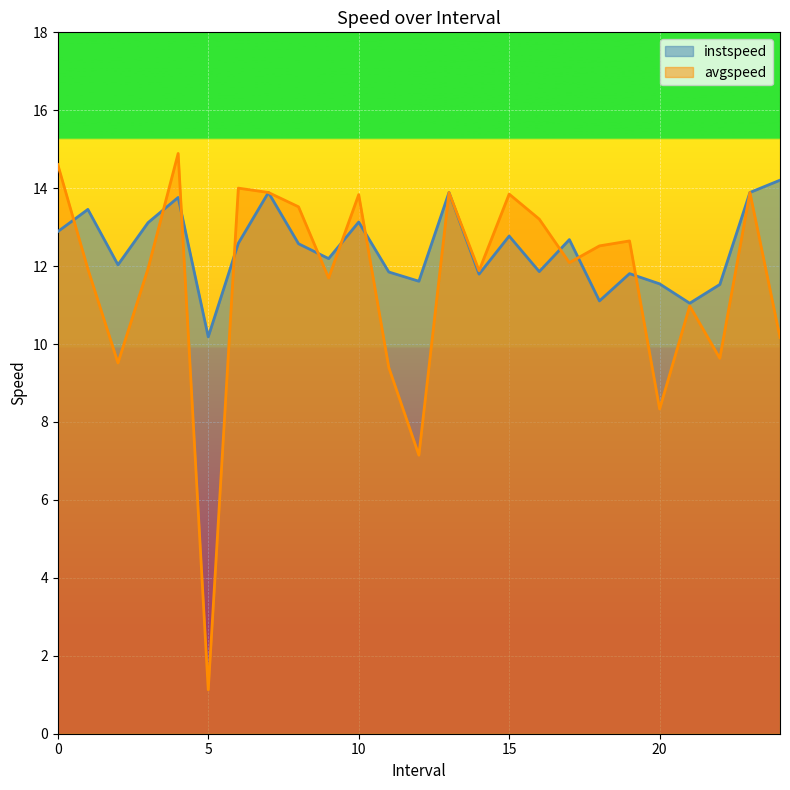

What is the value of the instspeed point at the 21st from the left?

11.5